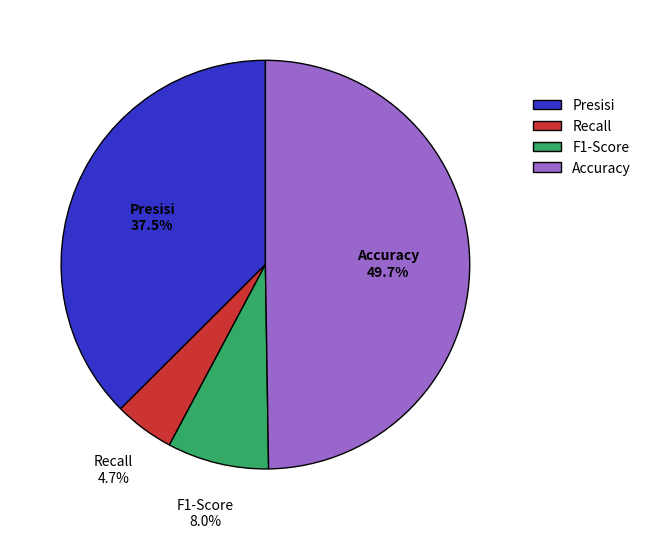

True or false: Accuracy accounts for 50% of the total.

True